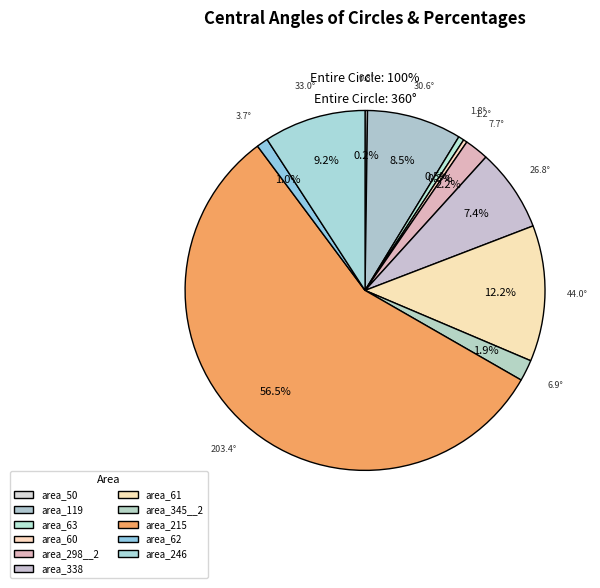

To the nearest percent, what portion does area_119 represent?

9%